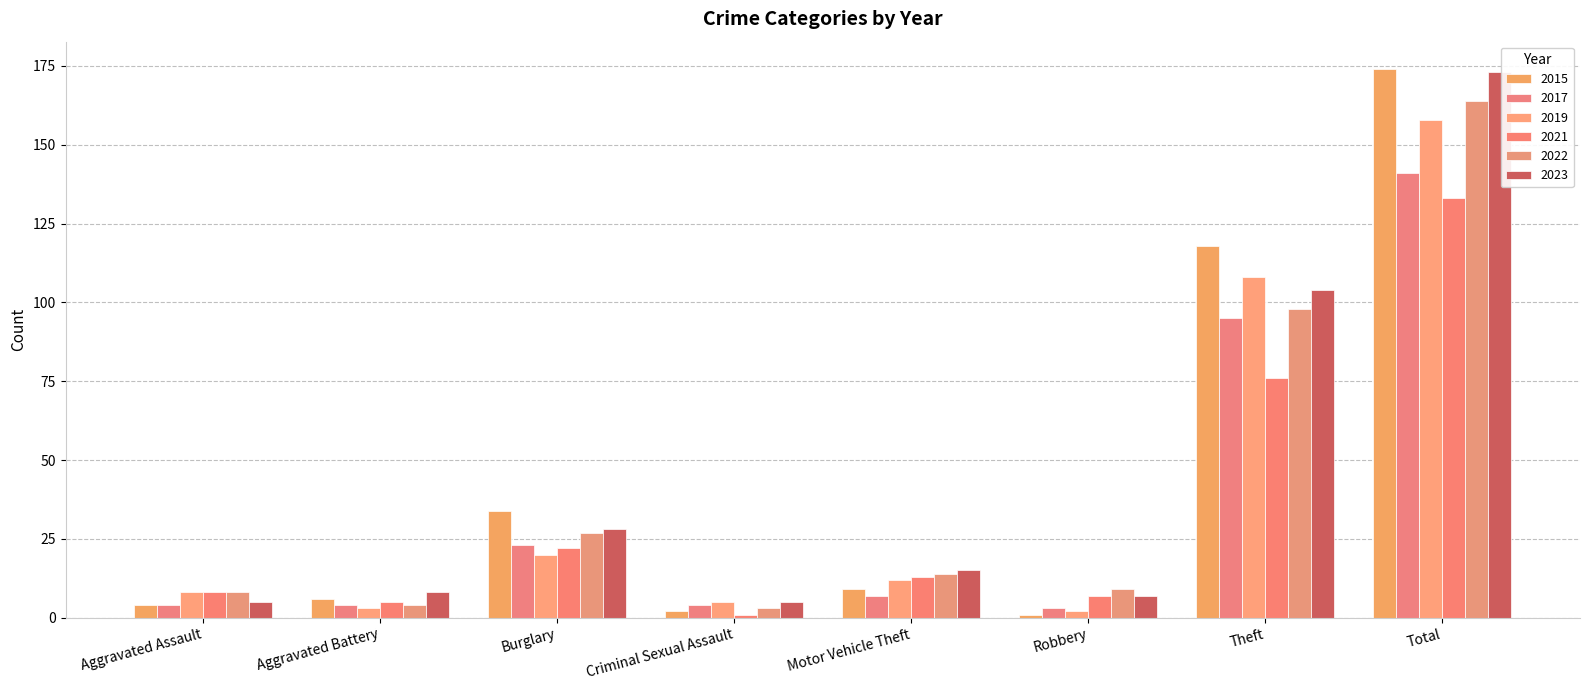

What position from the left is Aggravated Battery?

2